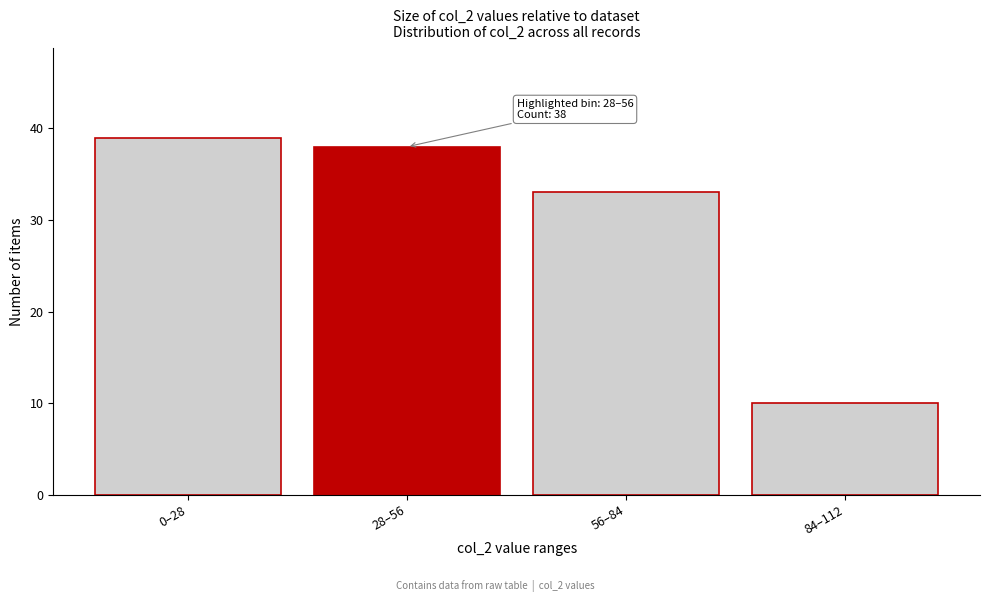

Reading right to left, what are all the values shown in this chart?

84–112=10	56–84=33	28–56=38	0–28=39